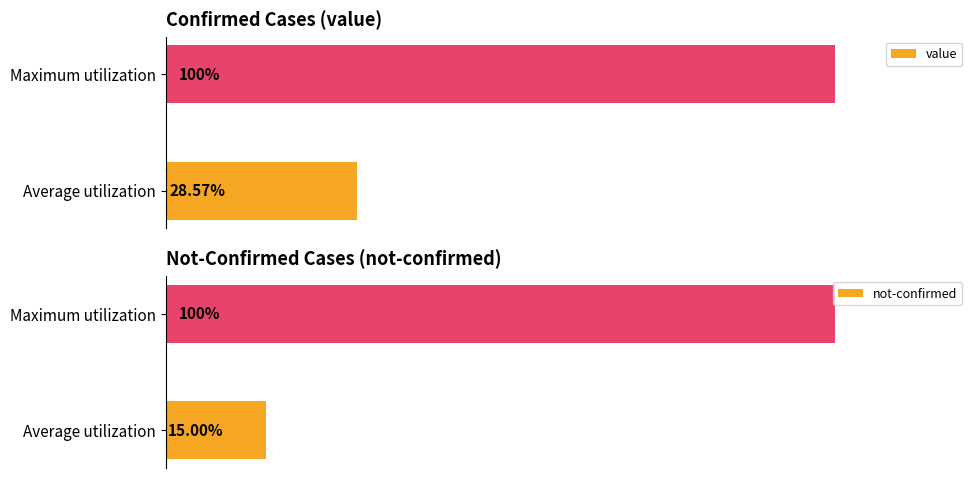

Rank the categories by not-confirmed value from highest to lowest.

Maximum utilization, Average utilization